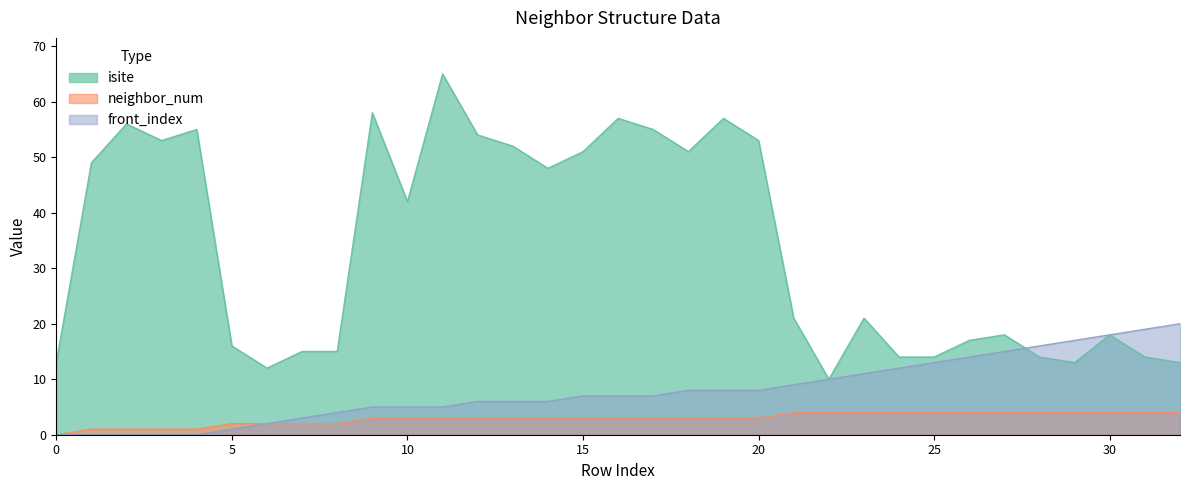

True or false: neighbor_num and isite intersect in this chart.

False